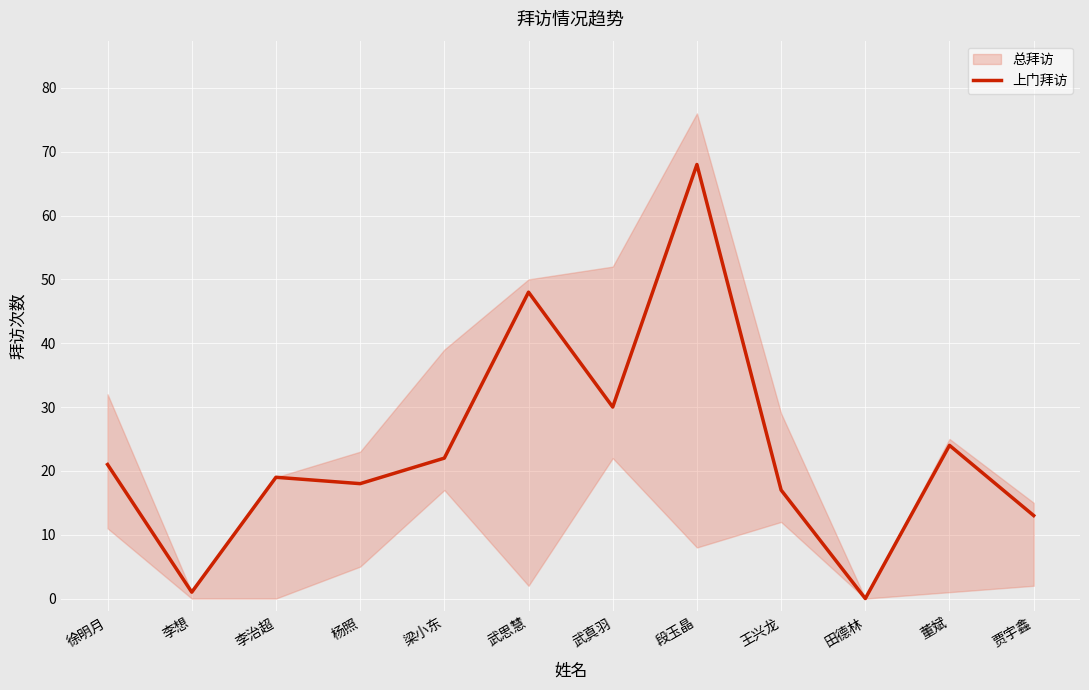

Which has a higher value, 段玉晶 or 梁小东?

段玉晶